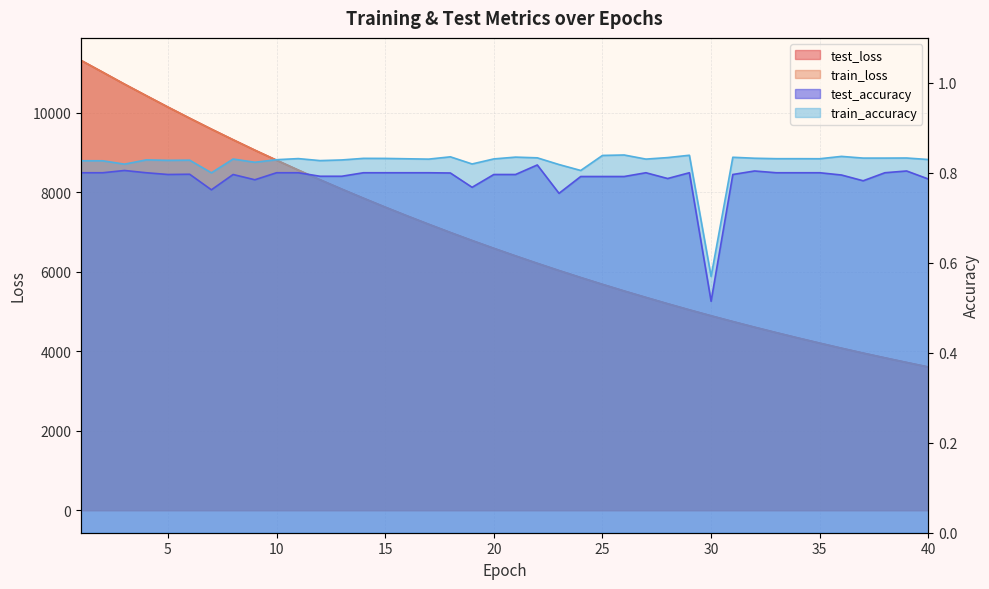

At how many categories does at least one series exceed 2624?

40